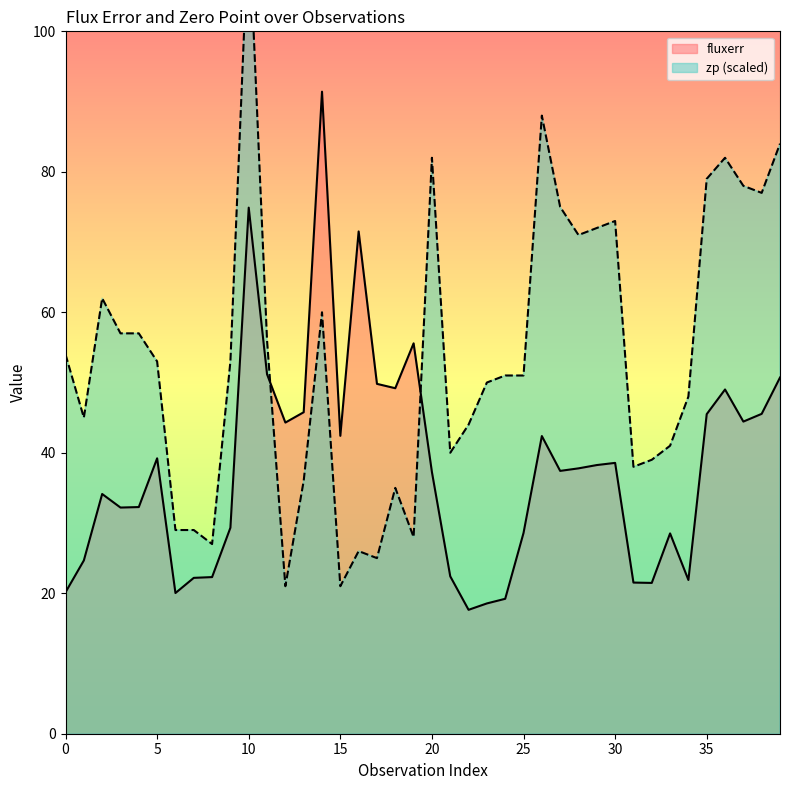

After their last crossing, which series has the higher values: fluxerr or zp?

zp